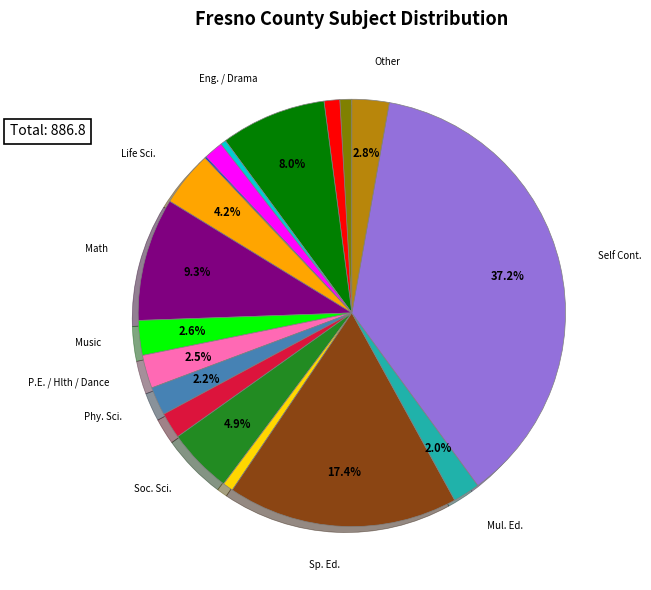

Is there a majority slice in this chart?

No